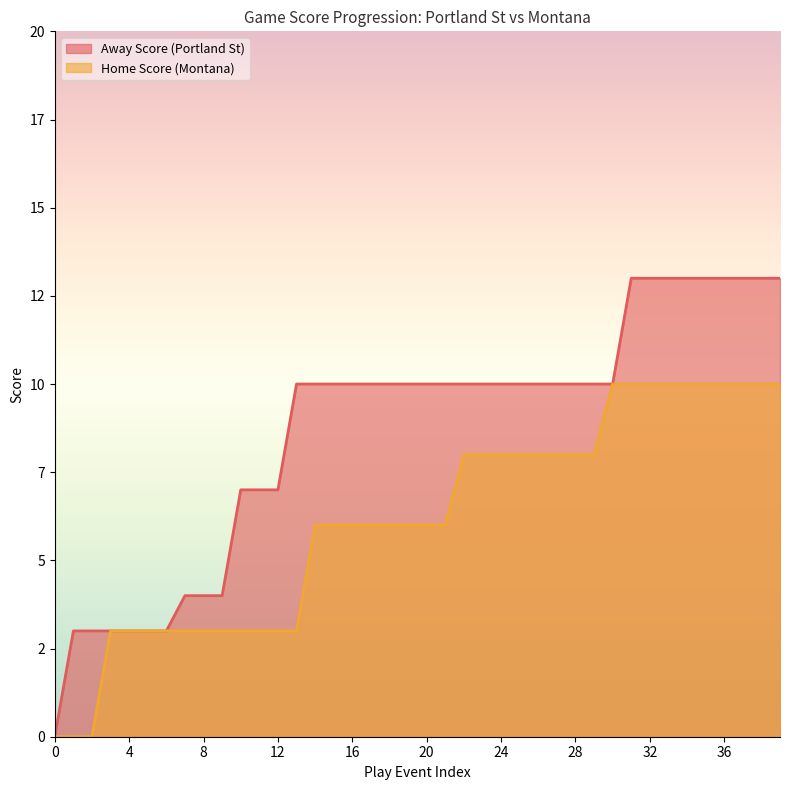

What is the sum of the Away Score values at 21 and 23?

20